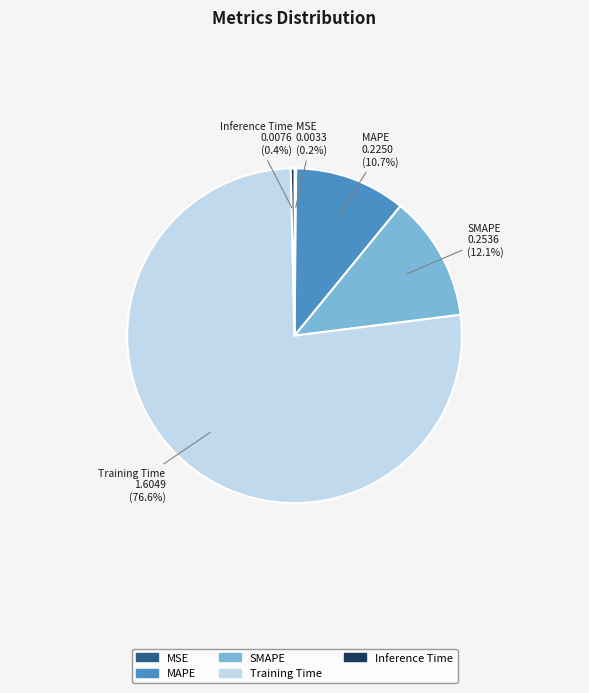

What is the largest slice in the pie chart?

Training Time